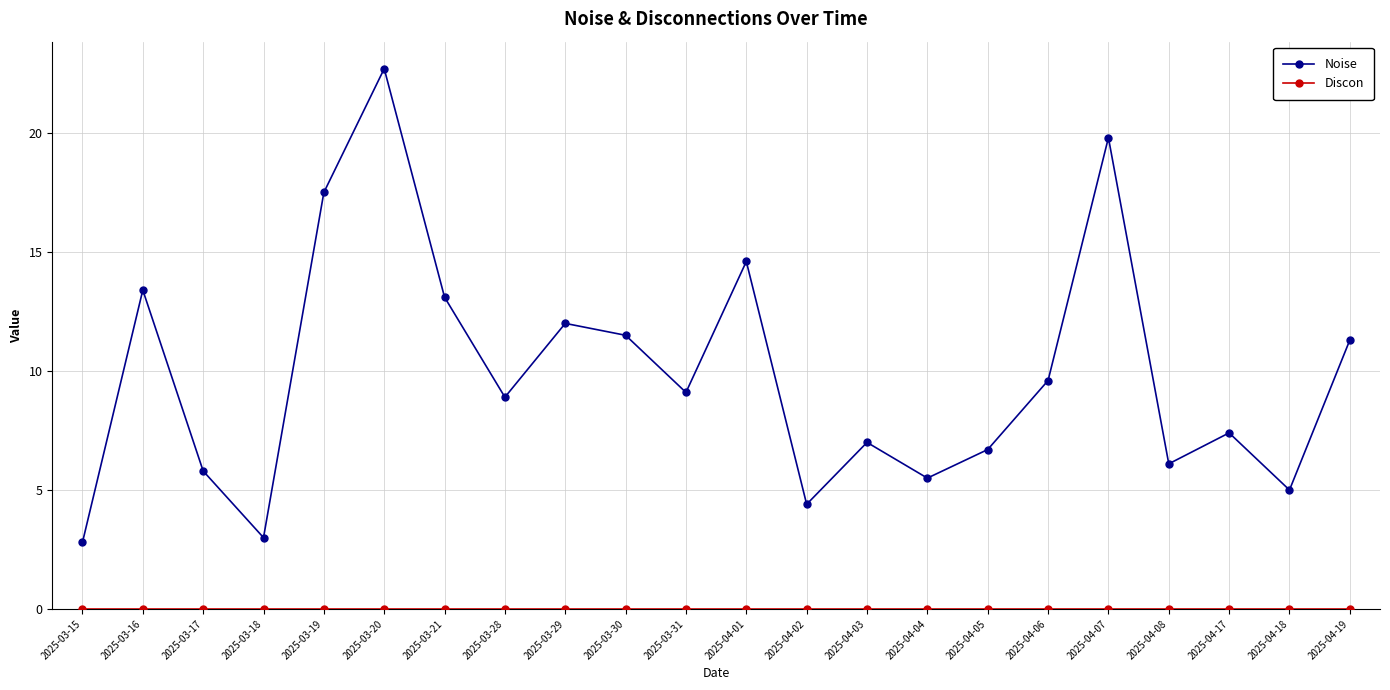

Is it true that Noise equals 15.9 at 2025-04-06?

False